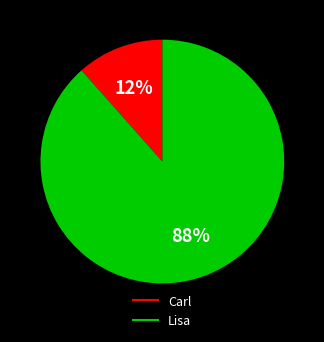

To the nearest percent, what portion does Carl represent?

12%